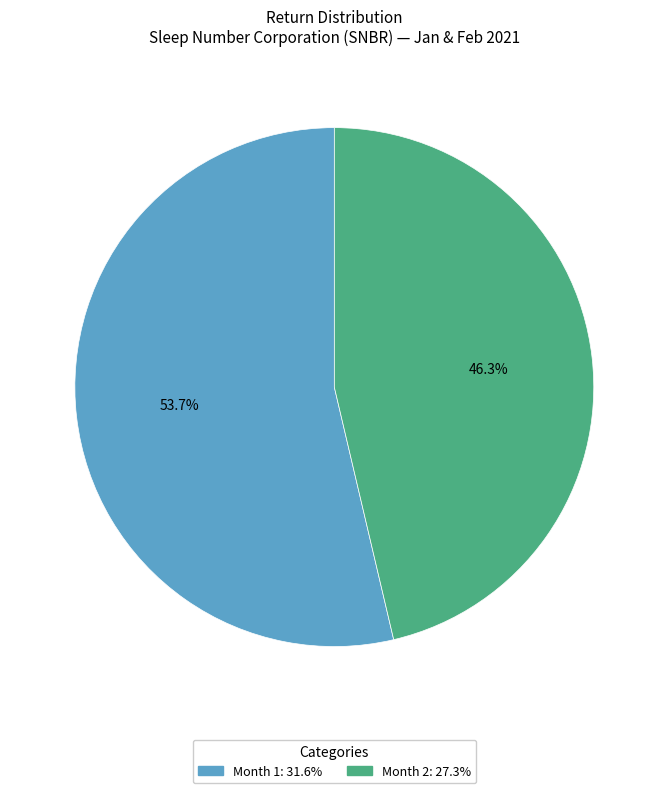

The Month 2 slice represents 54% of the pie. True or false?

False